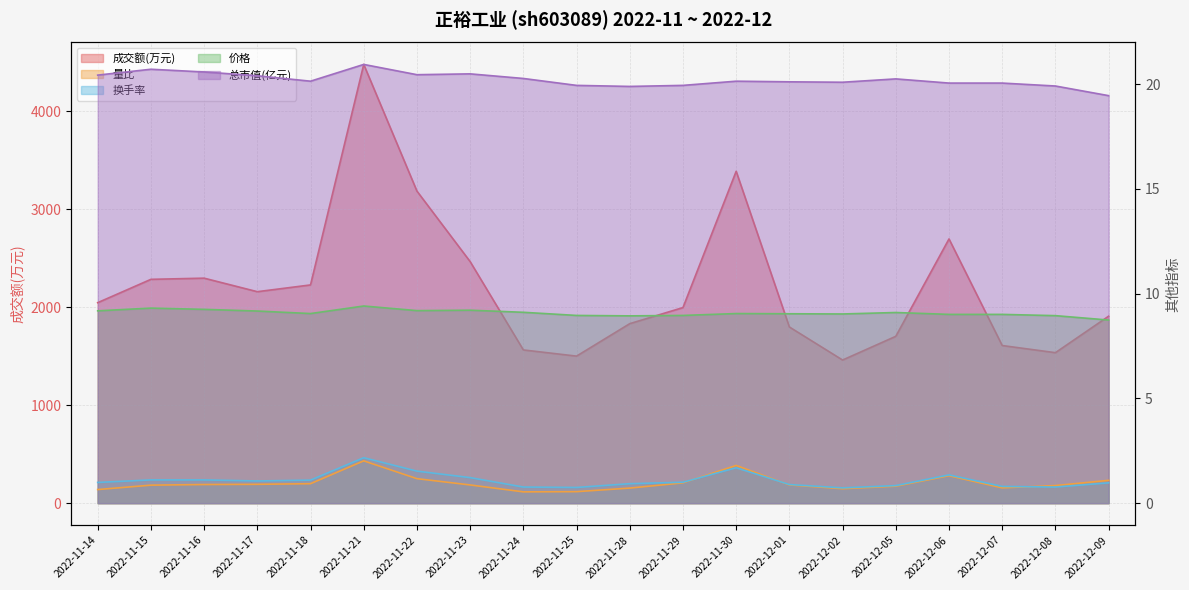

At which label is 成交额(万元) closest to 2967?

2022-11-22